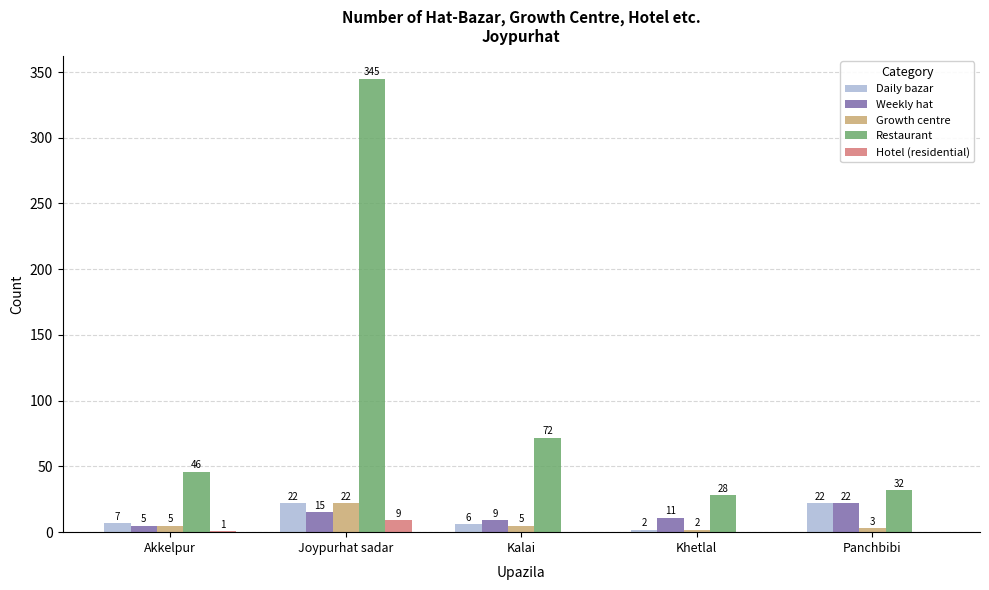

Read the Daily bazar value at Panchbibi, to the nearest 10.

20